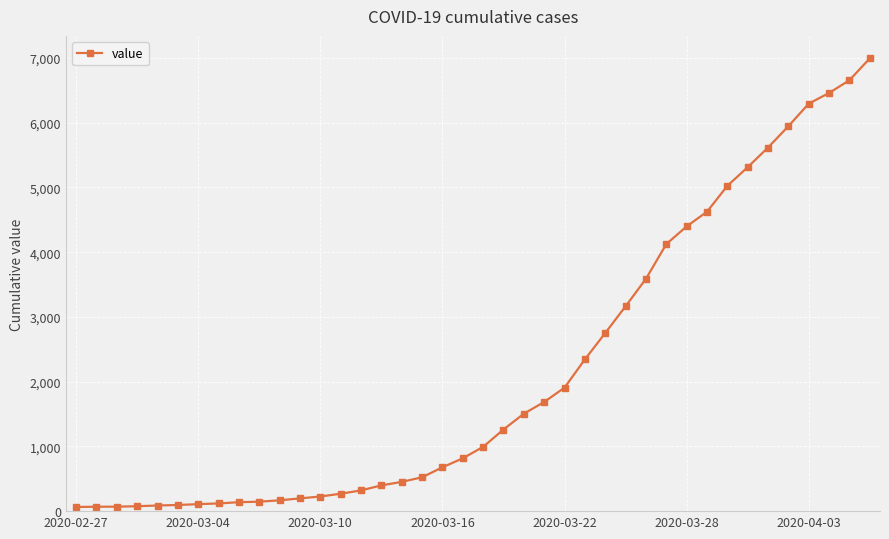

What is the sum of all values?

85677